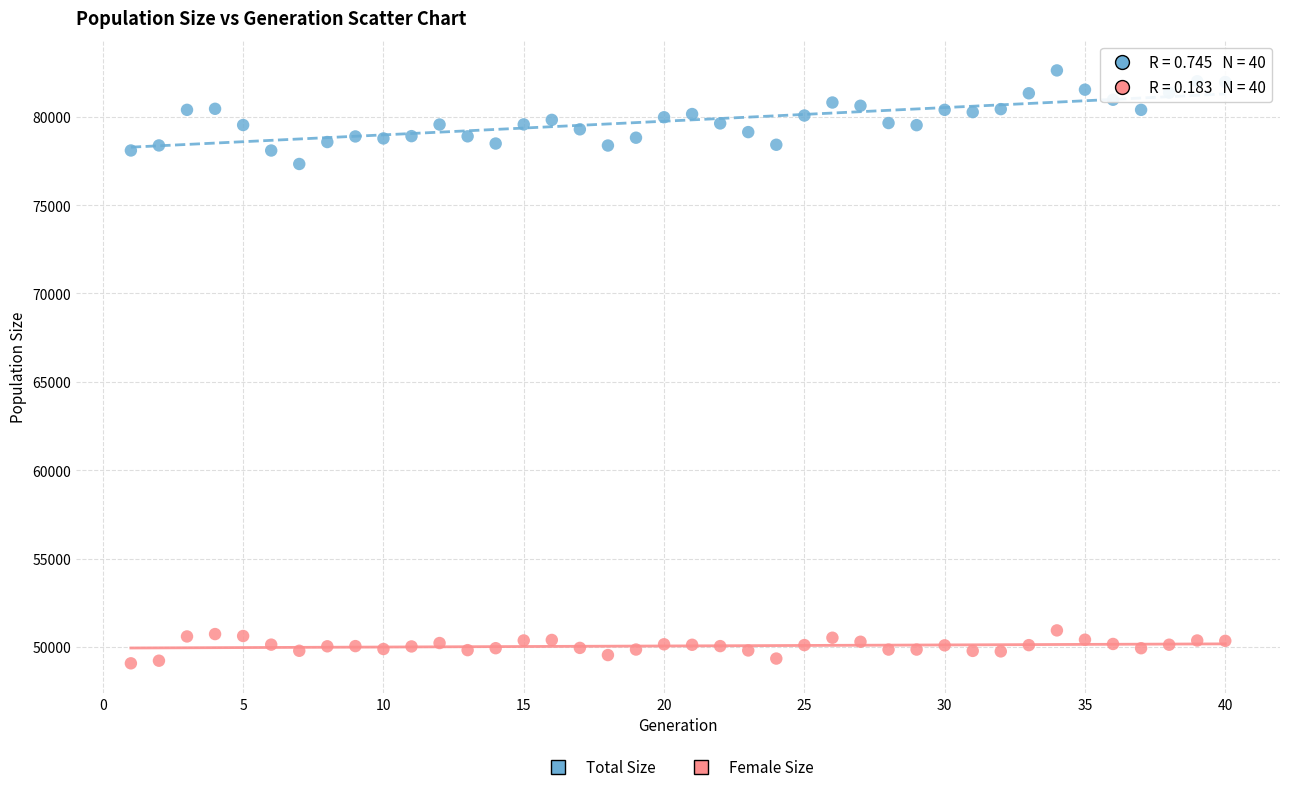

Which series contains the highest Y value?

Total Size